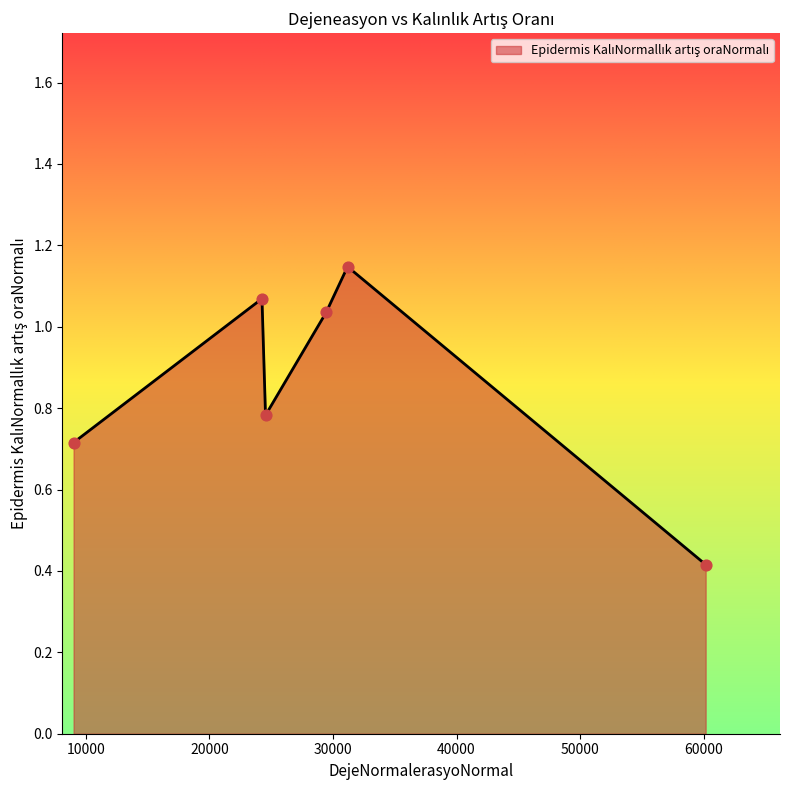

True or false: the data has more than 1 interior local peaks.

True